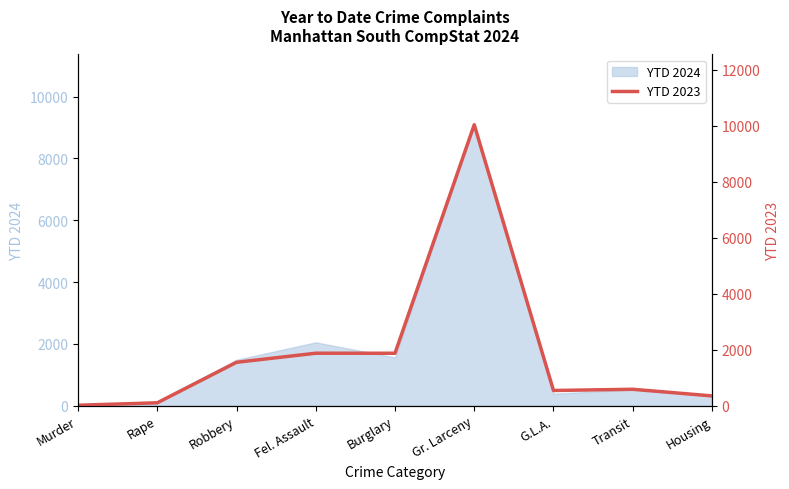

What is the change in value from Fel. Assault to Housing?

-1526